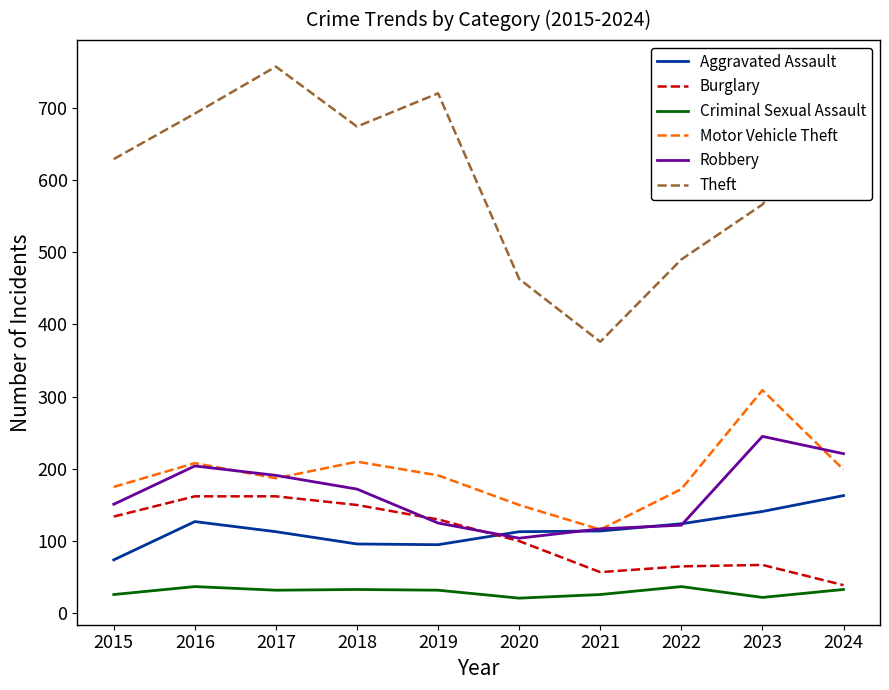

What are all the series names shown in the legend?

Aggravated Assault, Burglary, Criminal Sexual Assault, Motor Vehicle Theft, Robbery, Theft